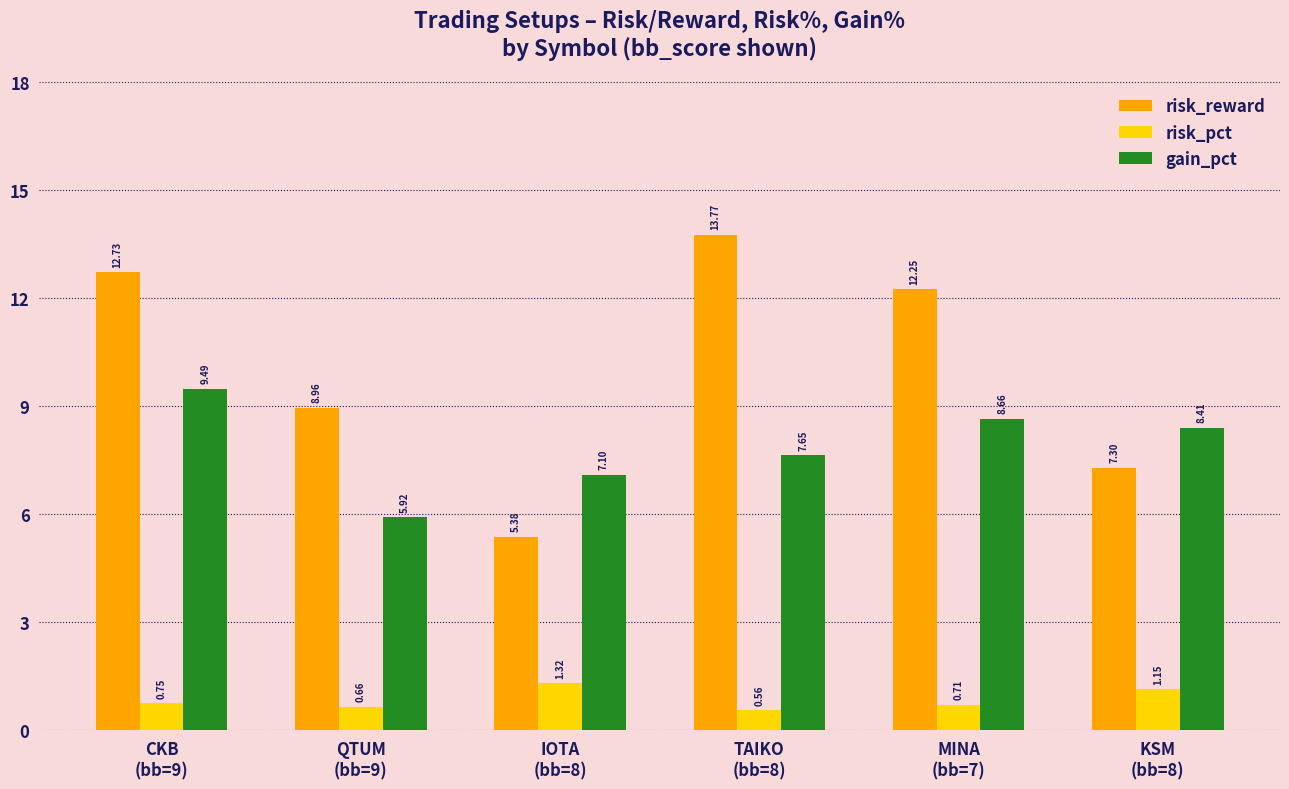

Rank the categories by gain_pct value from lowest to highest.

QTUM
(bb=9), IOTA
(bb=8), TAIKO
(bb=8), KSM
(bb=8), MINA
(bb=7), CKB
(bb=9)